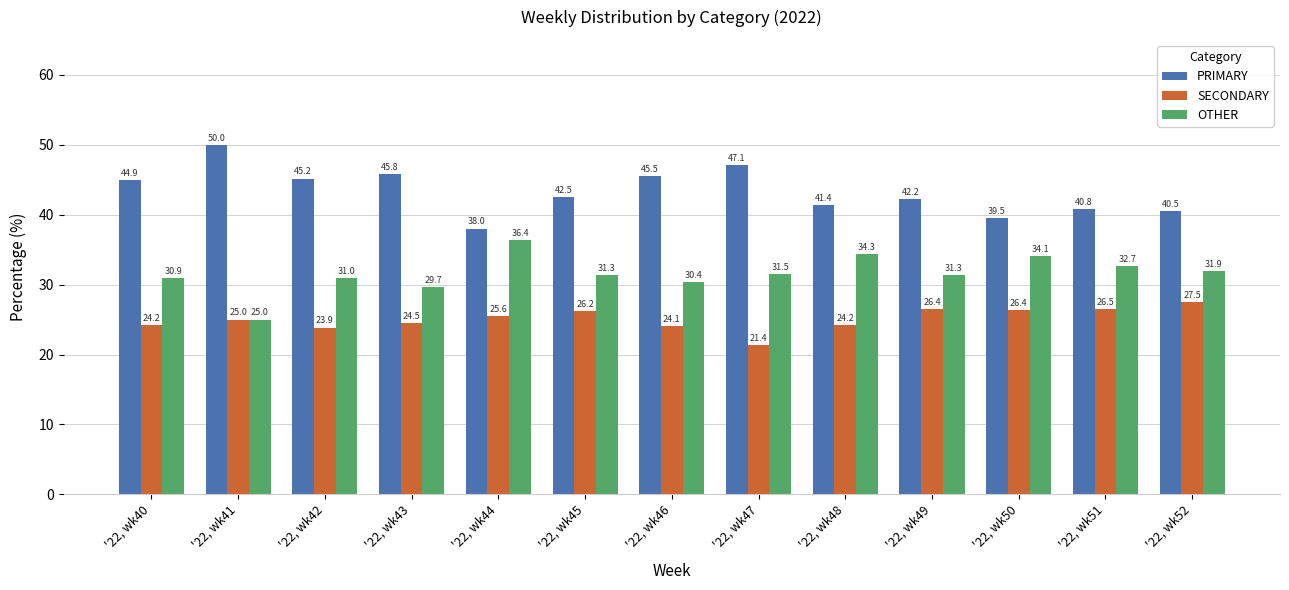

What is the difference between the maximum and minimum values in the OTHER series?

11.4